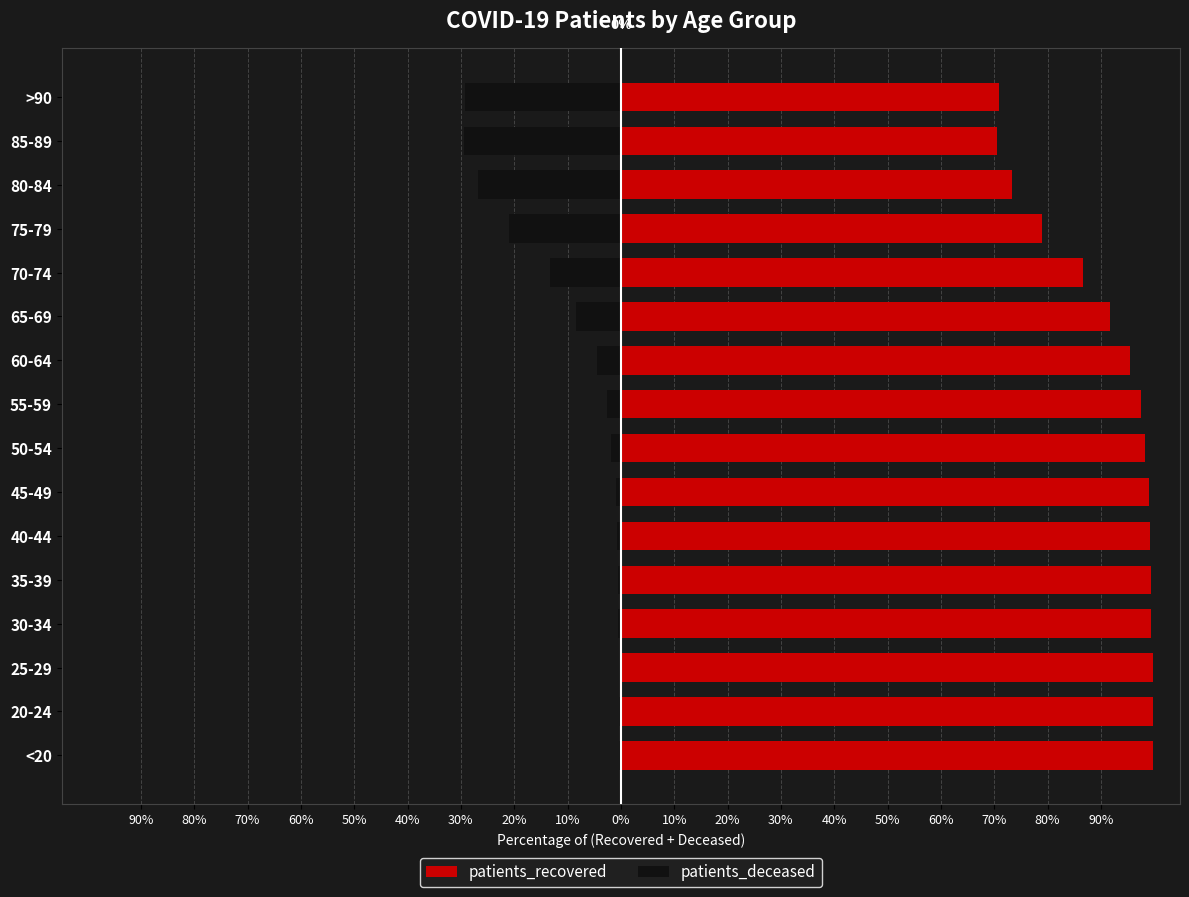

What is the difference between the patients_recovered values at 20-24 and 35-39?

0.3